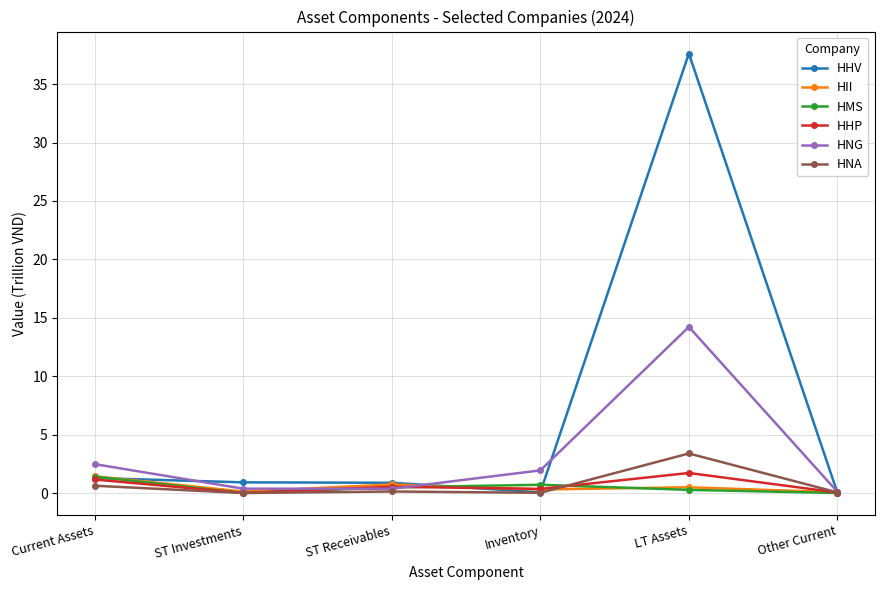

Which series has the largest range (max minus min)?

HHV